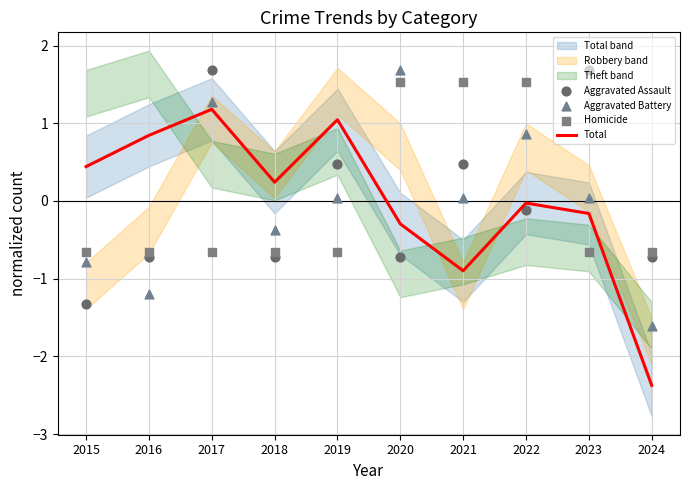

Which series reaches the maximum Y coordinate?

Aggravated Battery